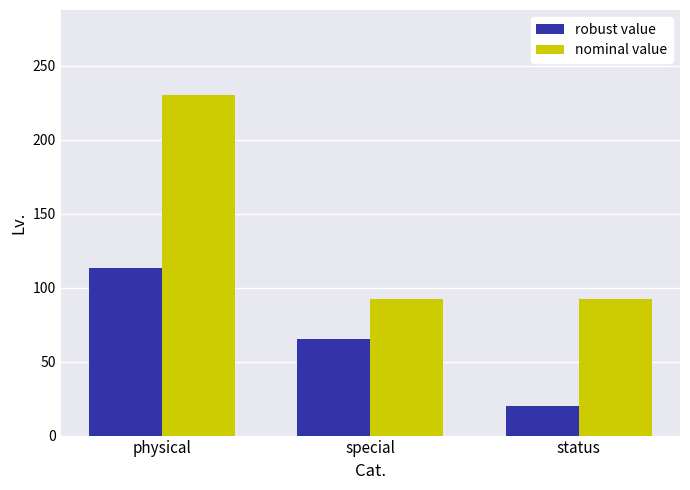

Between physical and special, which series saw the biggest shift?

nominal value